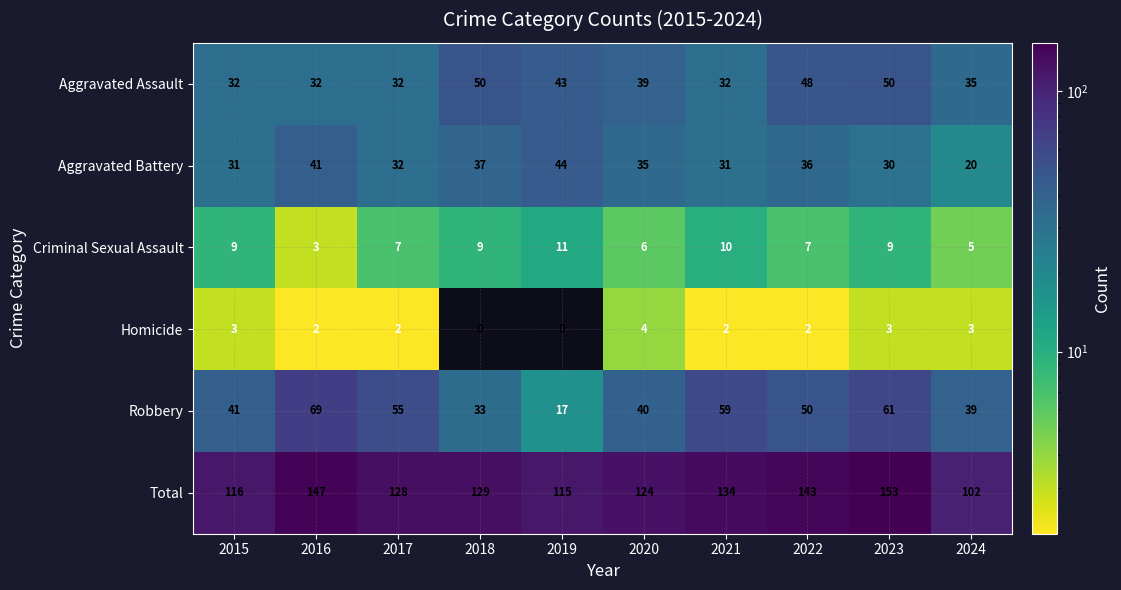

How many series are shown in this chart?

6